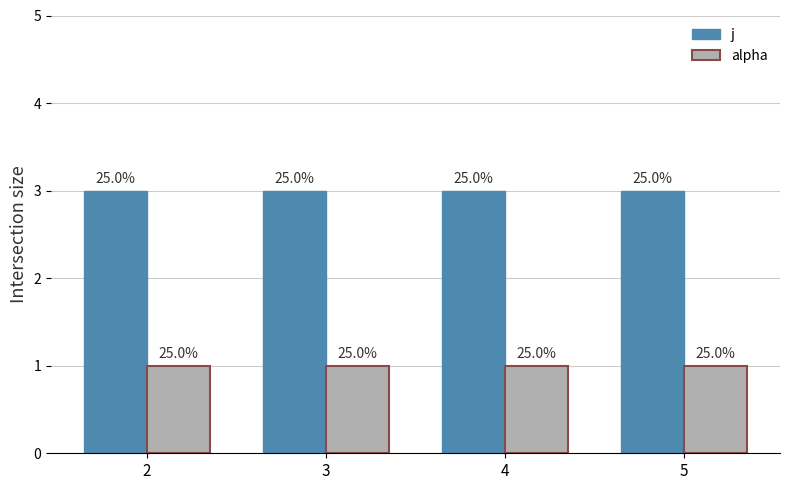

At which category does the chart reach its peak across all series?

2